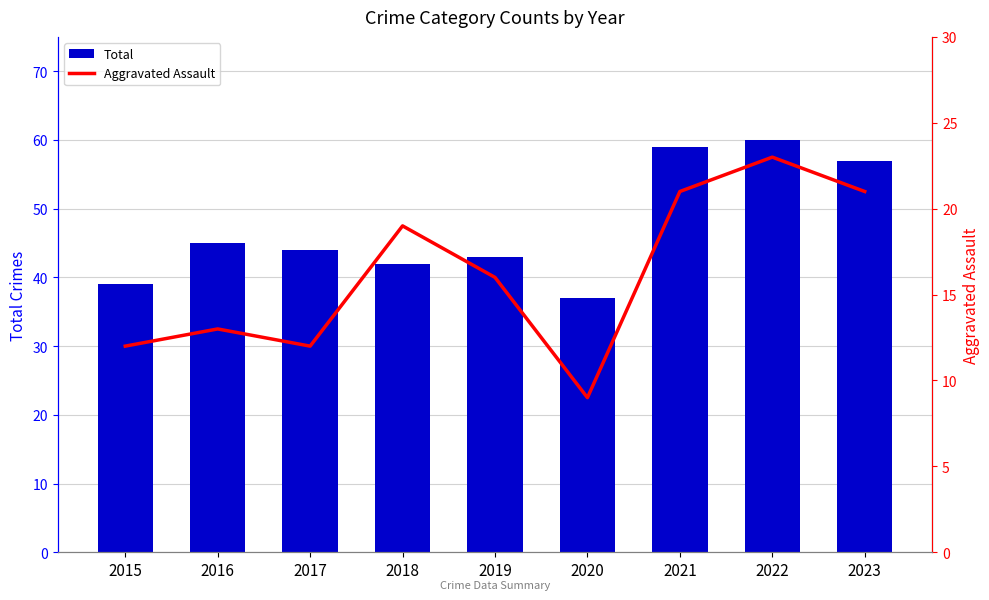

Is it true that Aggravated Assault equals 9 at 2020?

True